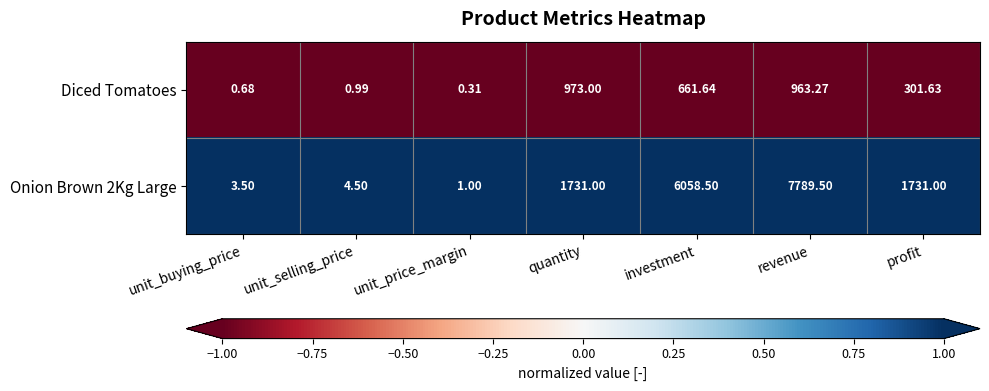

Which series has the largest range (max minus min)?

Onion Brown 2Kg Large